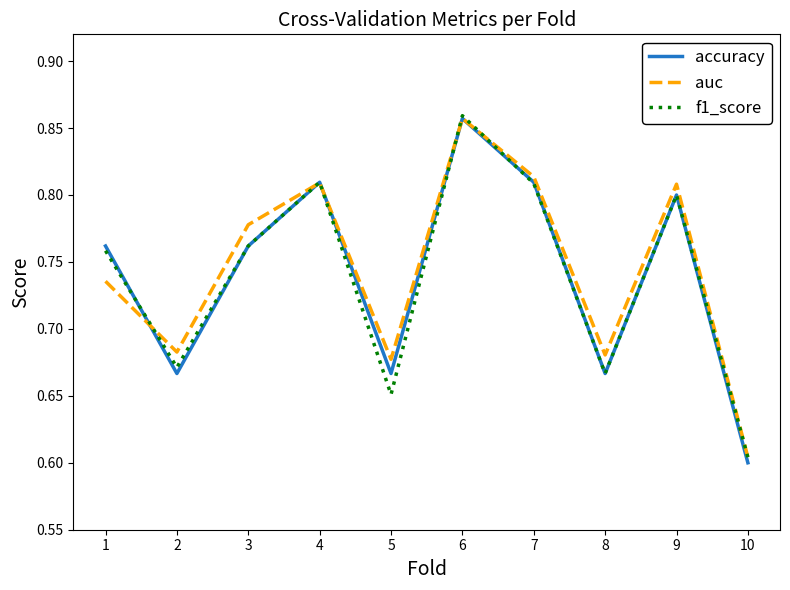

Is this an area chart (filled region under the line)?

No